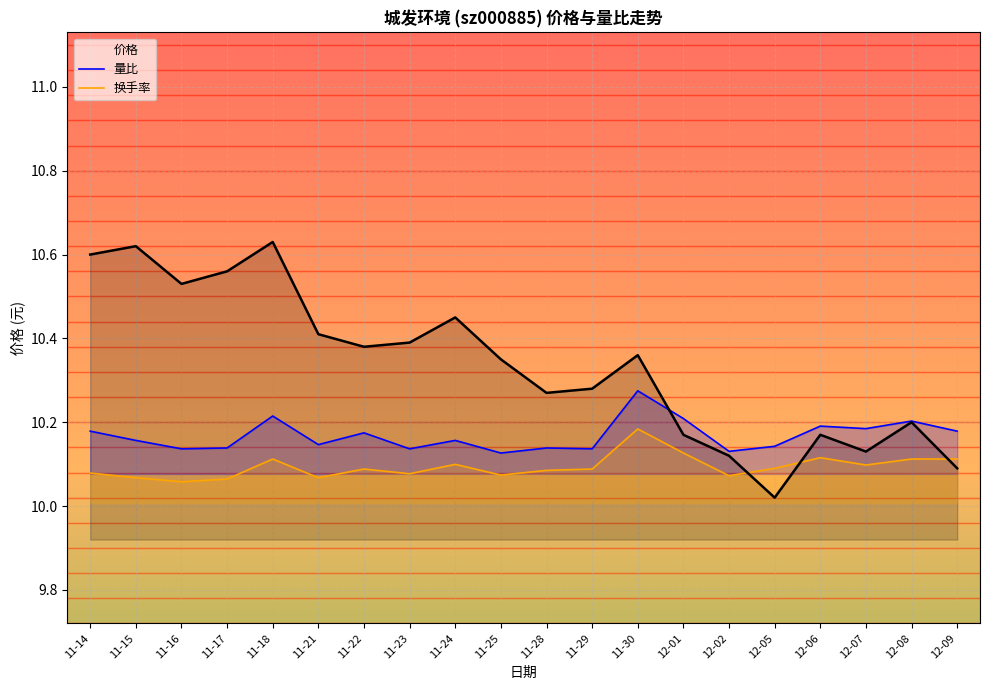

What is the sum of the 量比 values at 11-22 and 11-25?

20.3